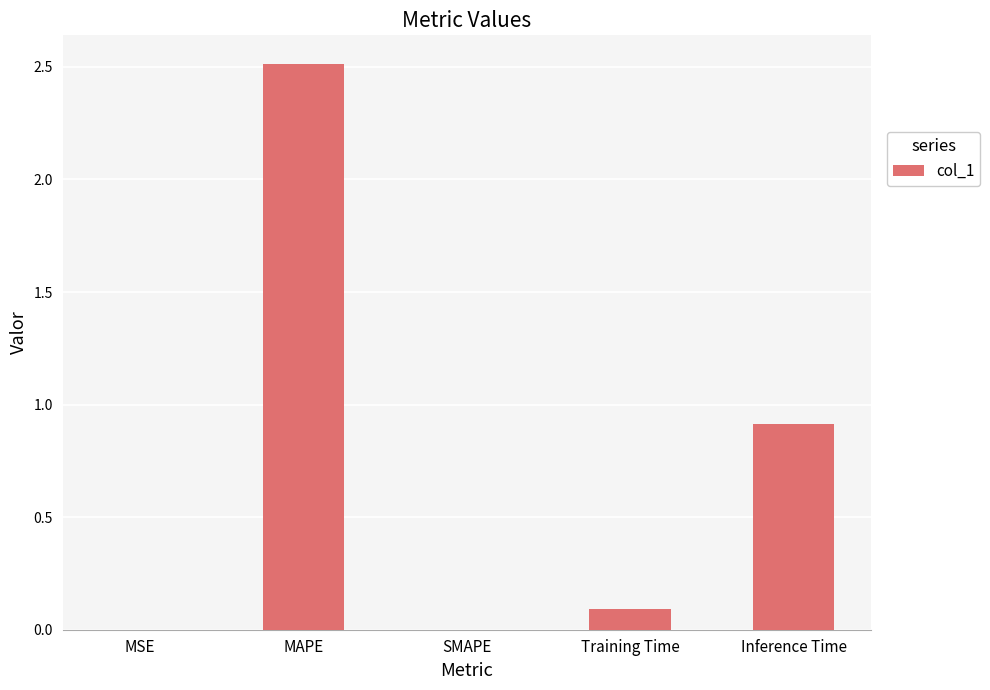

The chart shows a value of 0.9 at Inference Time. True or false?

True